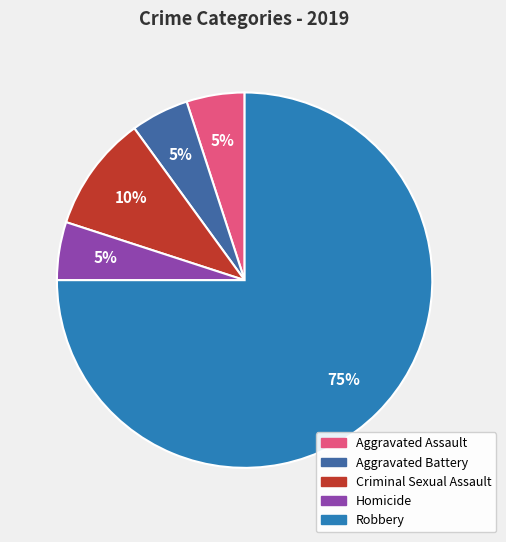

Is there any slice that represents more than half of the pie?

Yes